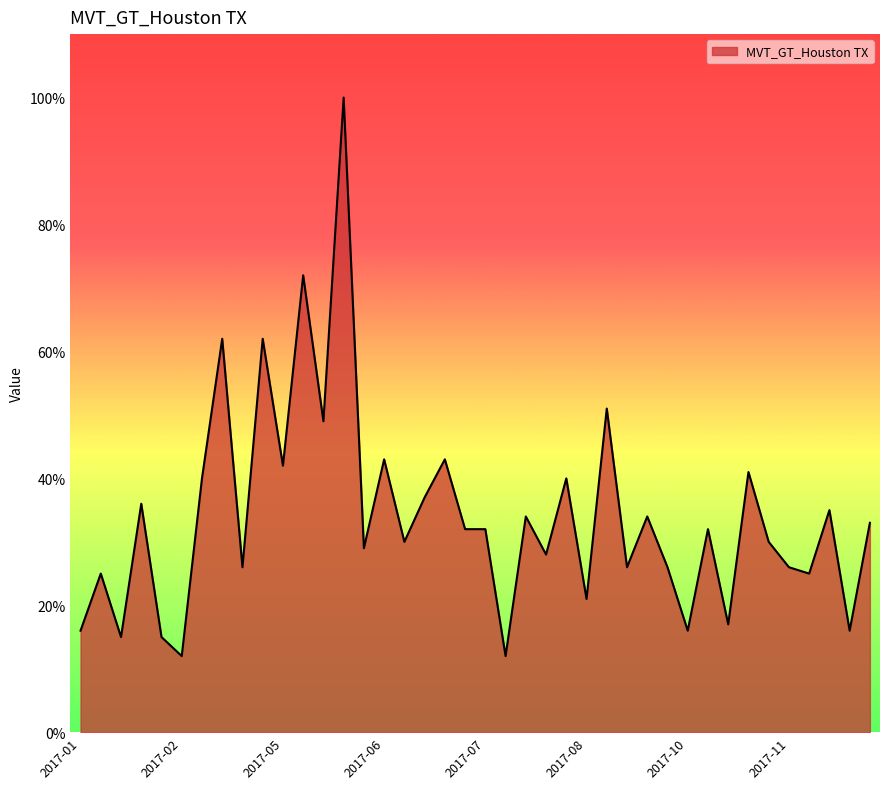

What is the difference between the maximum and minimum values?

88